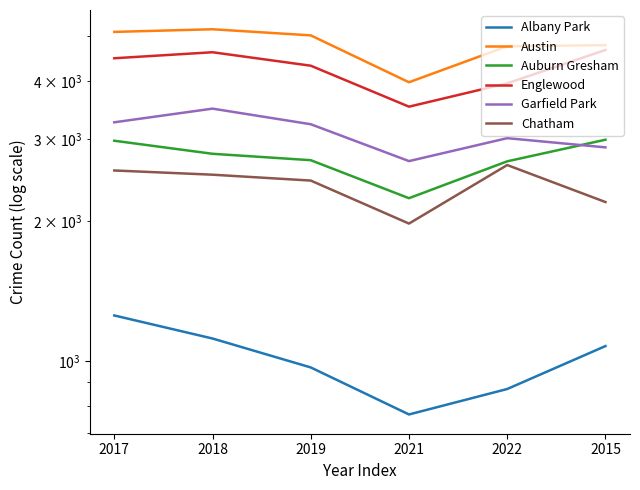

True or false: Austin has more than 2 interior local peaks.

False